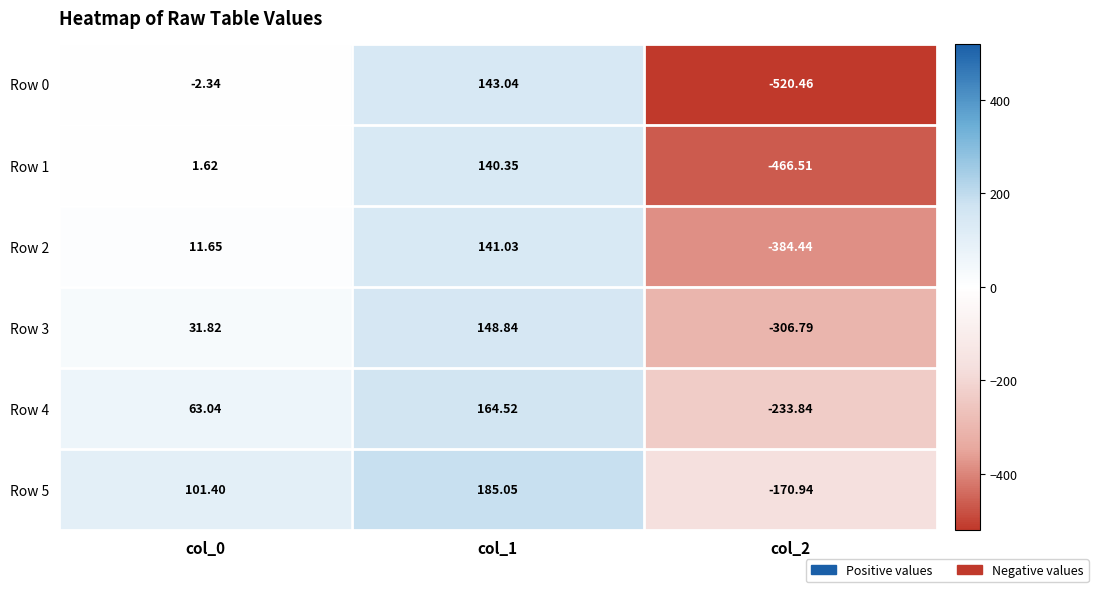

Is the value of Row 1 at col_1 greater than the value of Row 3 at col_0?

Yes